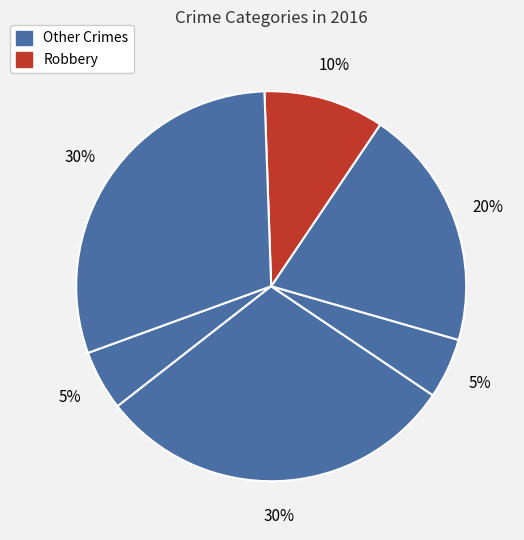

How many slices are in this pie chart?

6